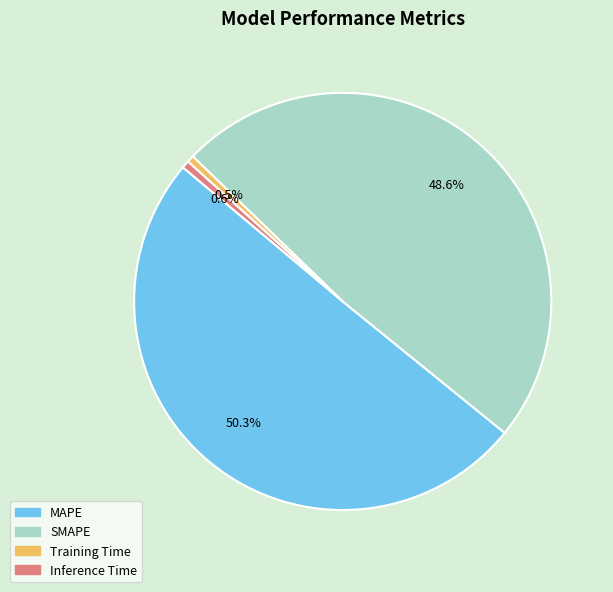

Is there any slice that represents more than half of the pie?

Yes